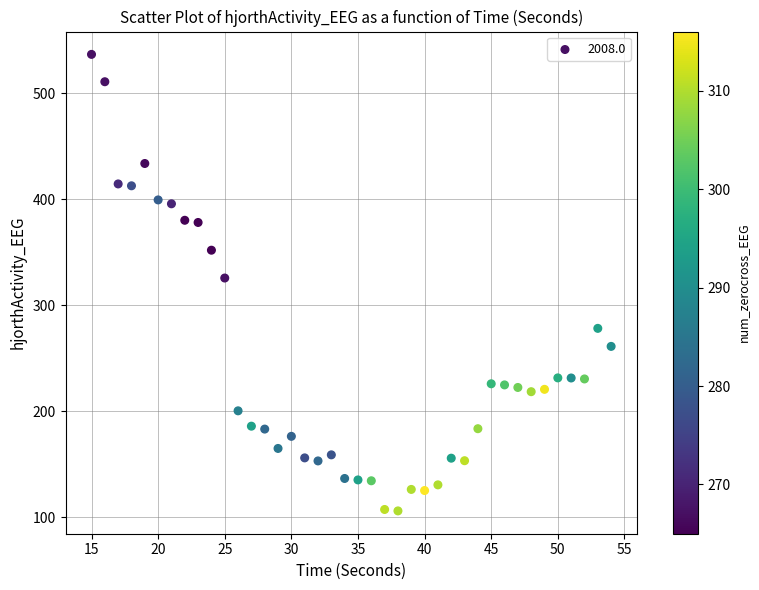

What is the range of Y values (max minus min)?

430.6